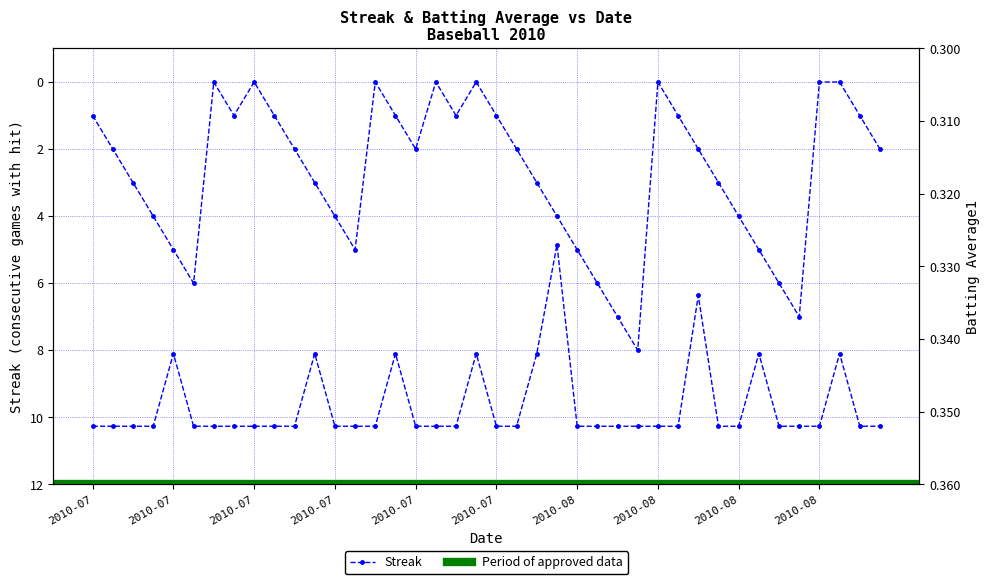

Which series has the largest total across all categories?

Streak